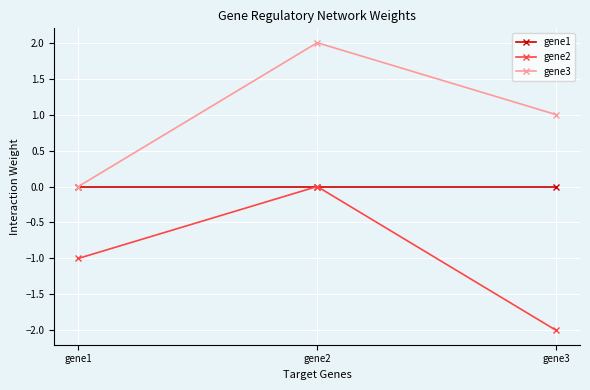

What is the difference between the gene3 values at gene2 and gene1?

2.0